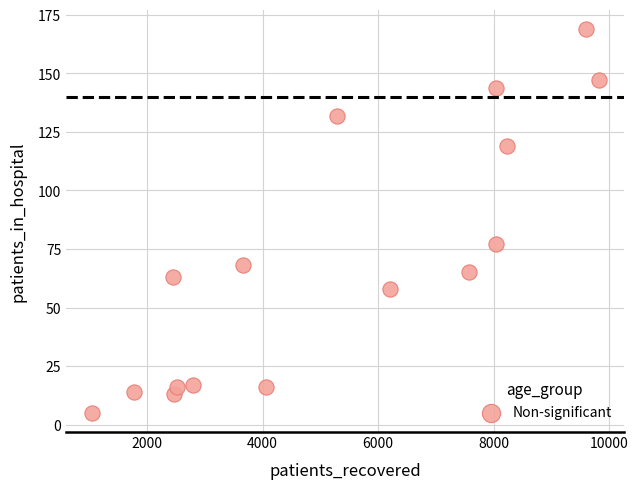

What is the range of Y values (max minus min)?

164